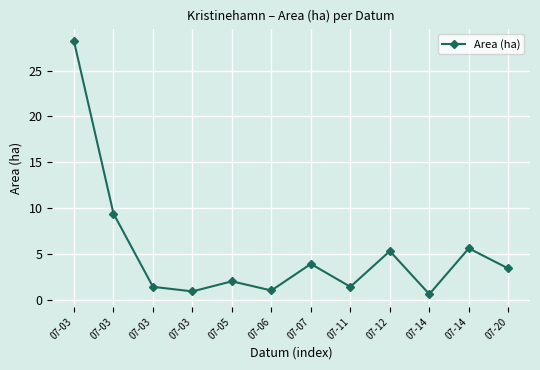

The value at 07-05 is 0.5. True or false?

False